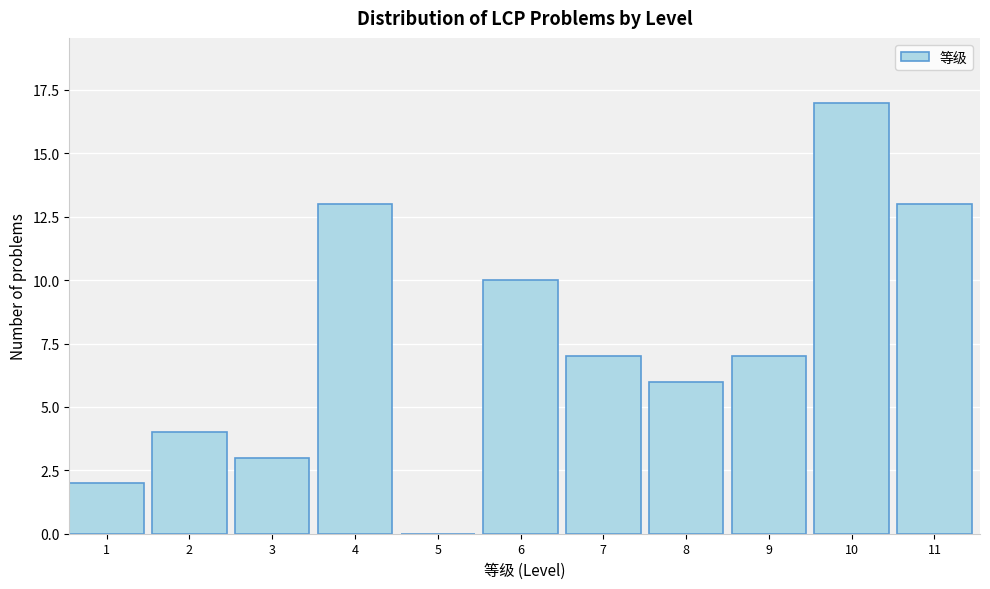

Reading left to right, what are all the values shown in this chart?

1=2	2=4	3=3	4=13	5=0	6=10	7=7	8=6	9=7	10=17	11=13